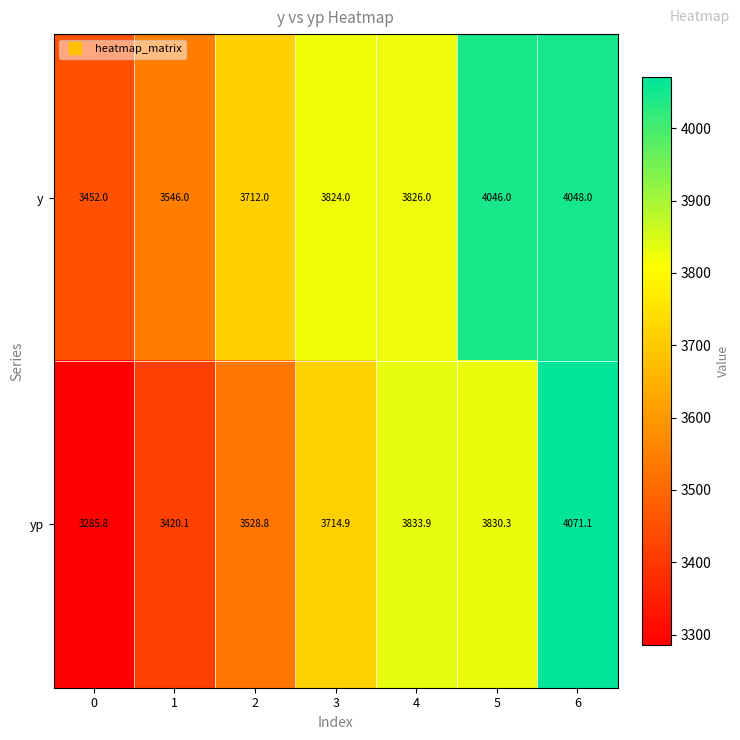

Is it true that y equals 3452.0 at 0?

True